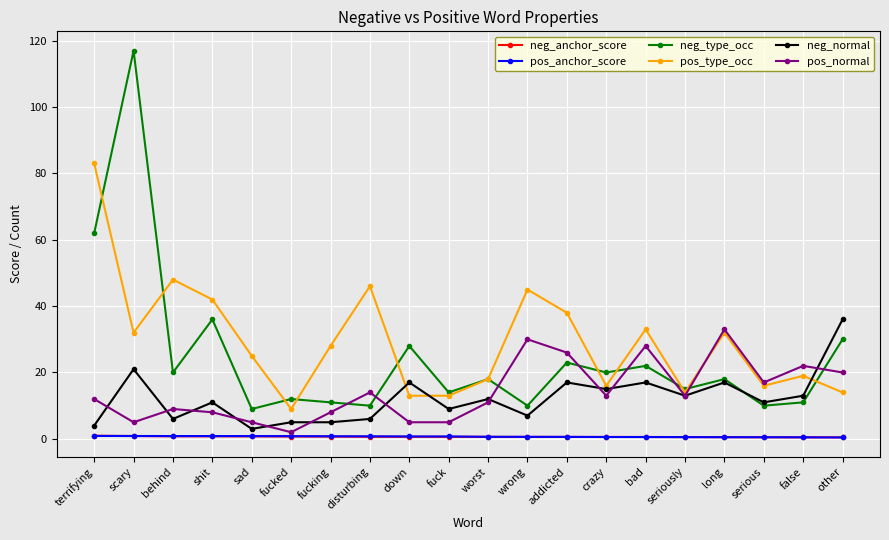

What is the difference between the pos_normal values at crazy and long?

20.0